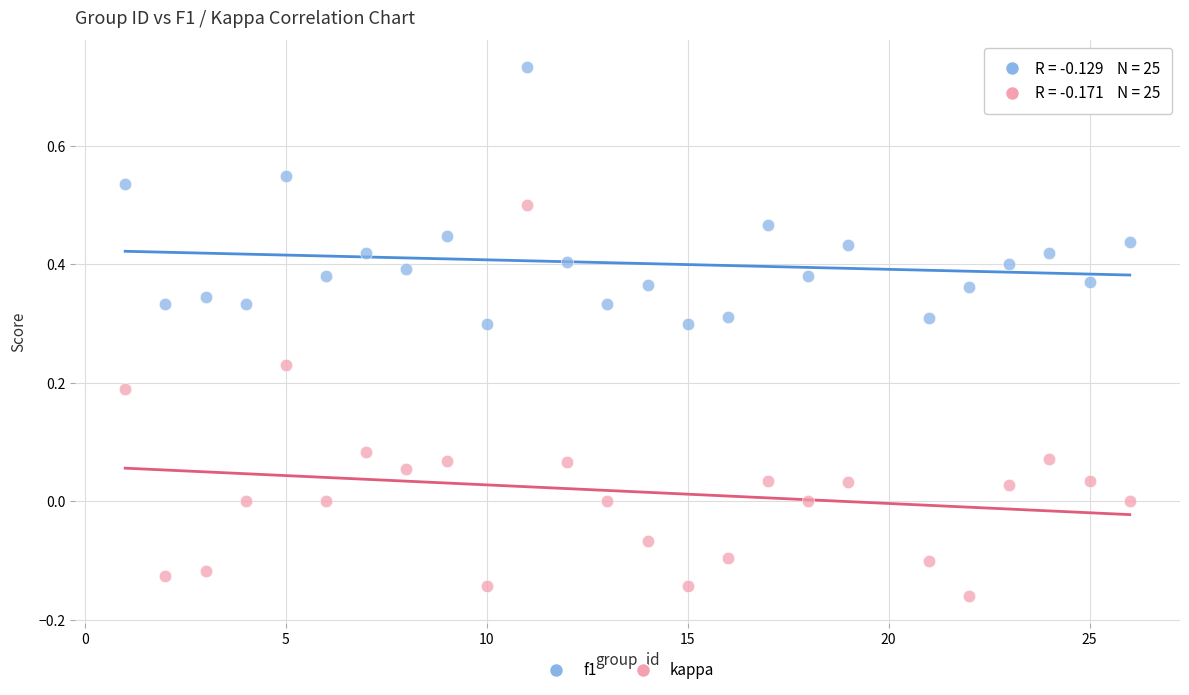

Which series reaches the maximum Y coordinate?

f1